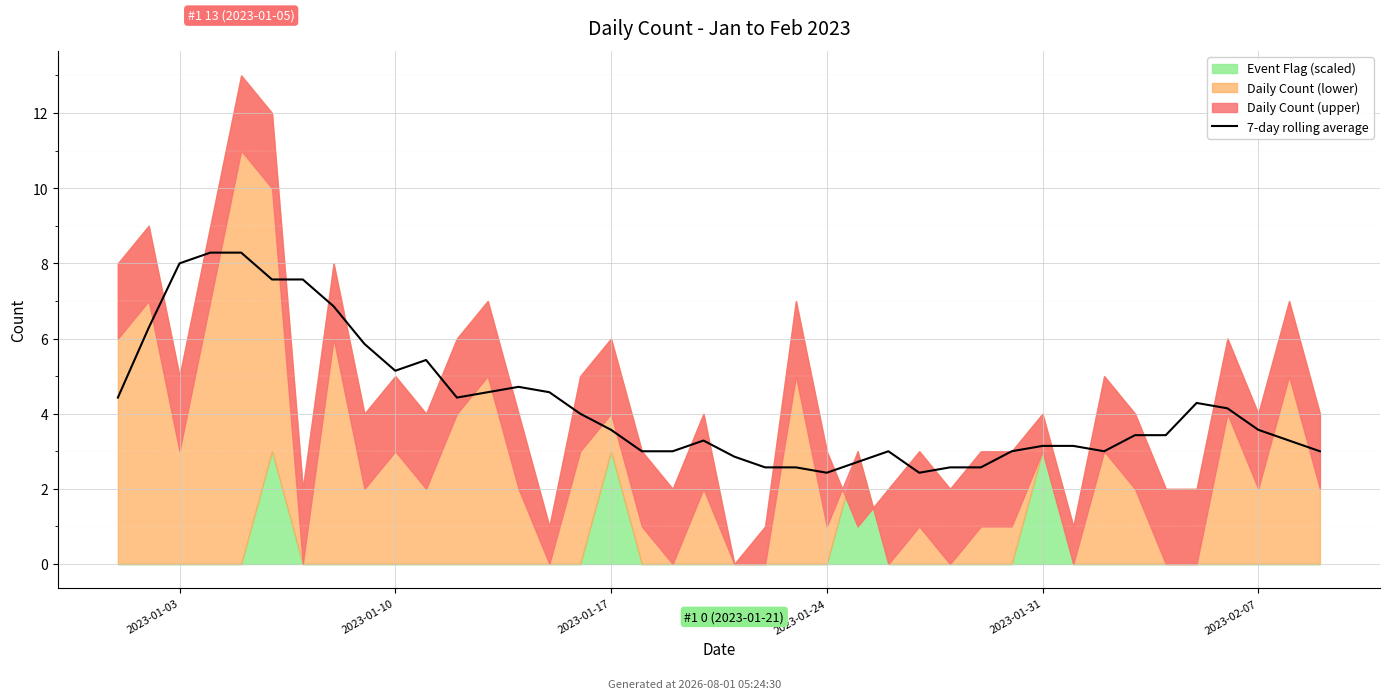

What is the smallest value displayed?

2.4